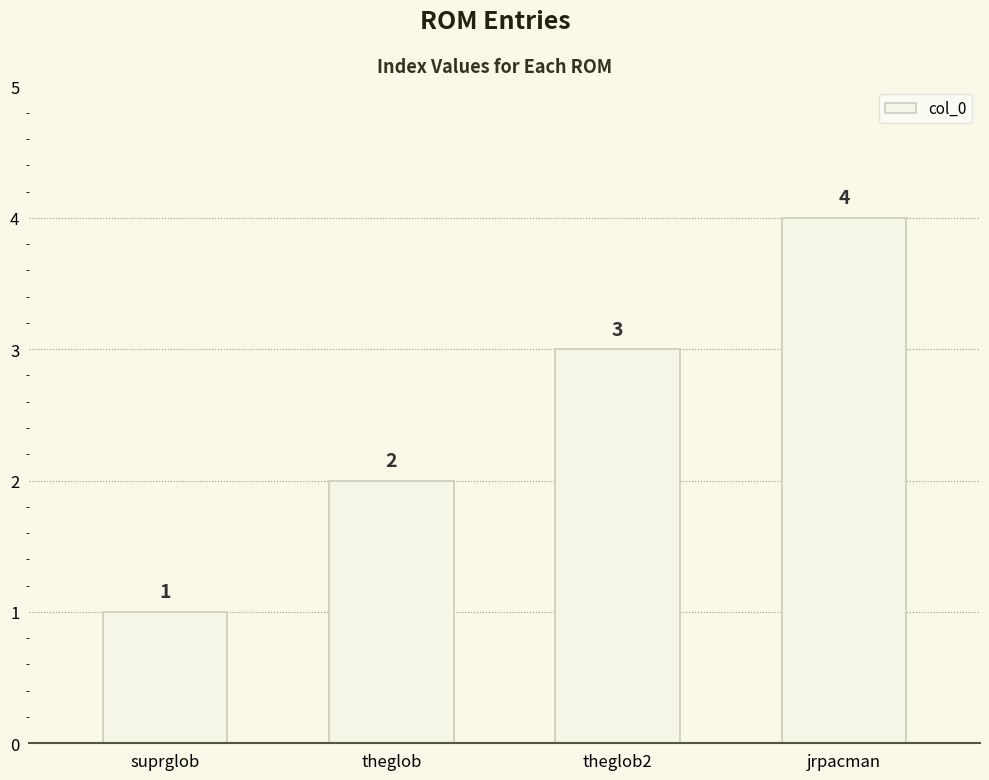

Approximately how many times larger is the value at suprglob compared to theglob?

0.5